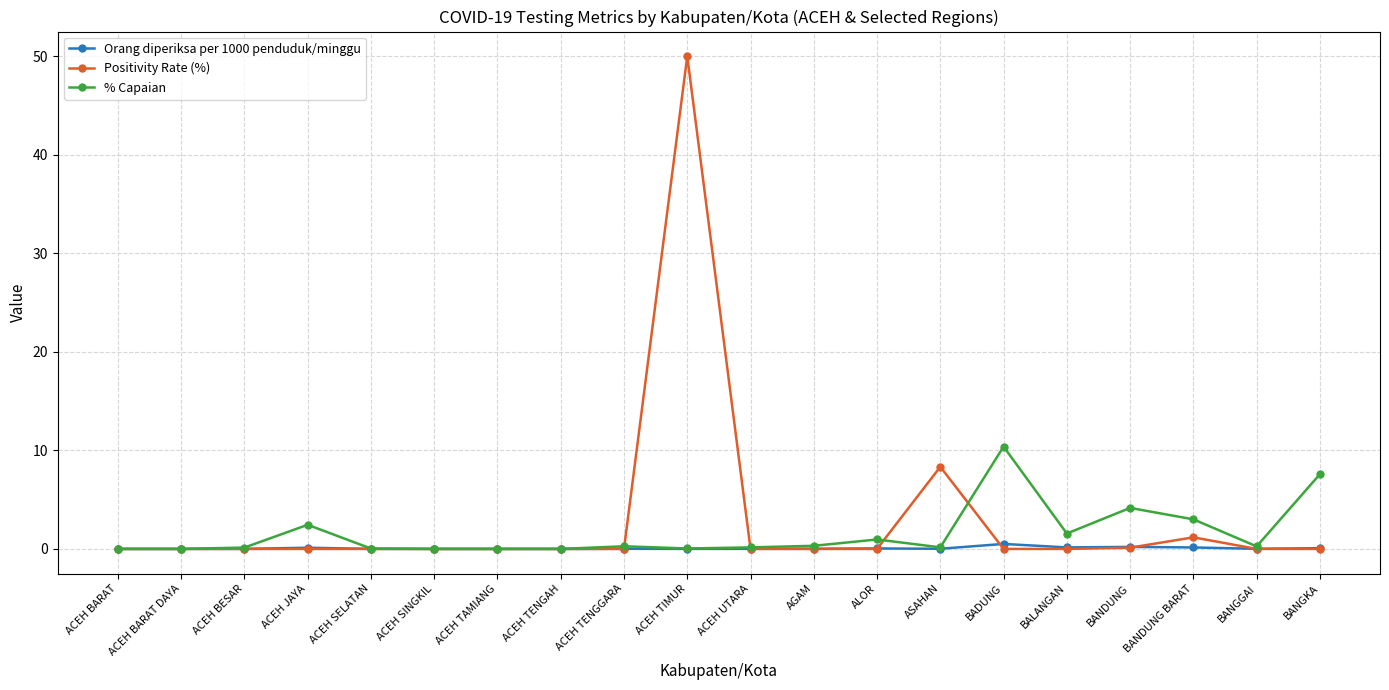

Which series has the largest total across all categories?

Positivity Rate (%)